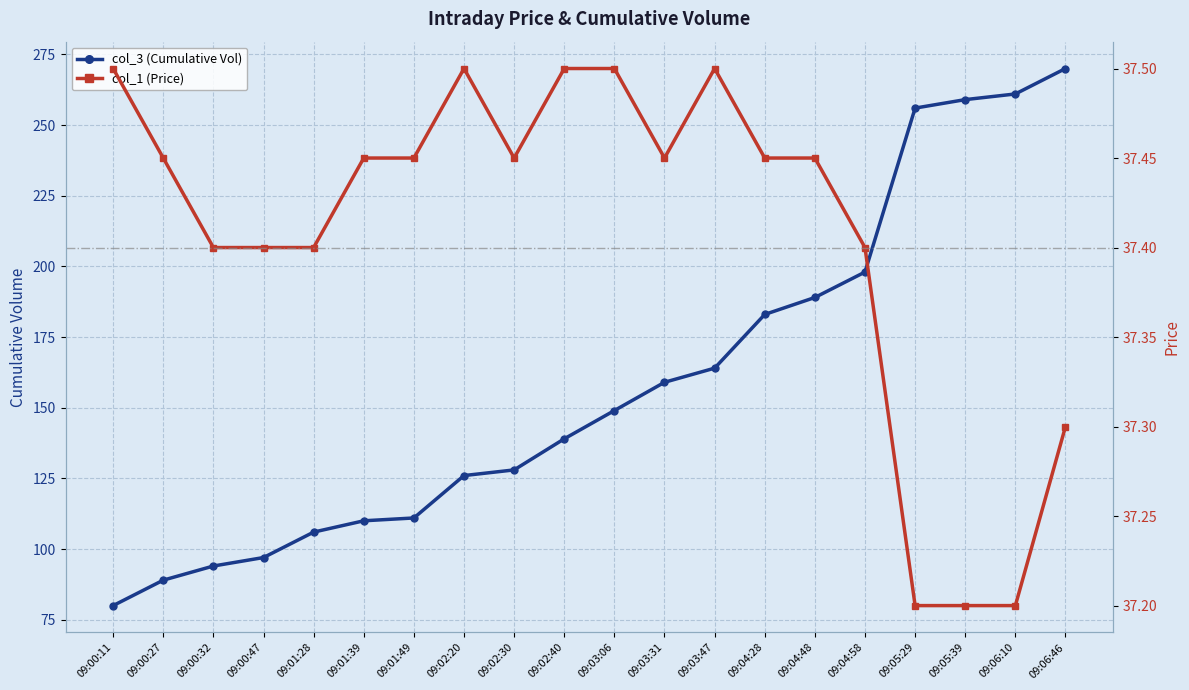

At which category is the sum across all series the highest?

09:06:46